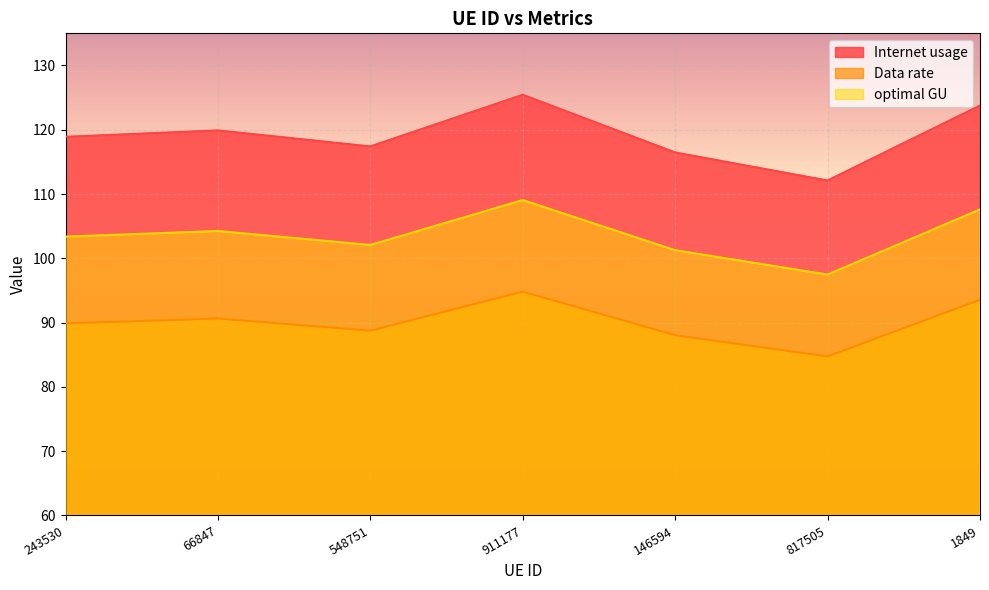

What are all the series names shown in the legend?

Internet usage, Data rate, optimal GU